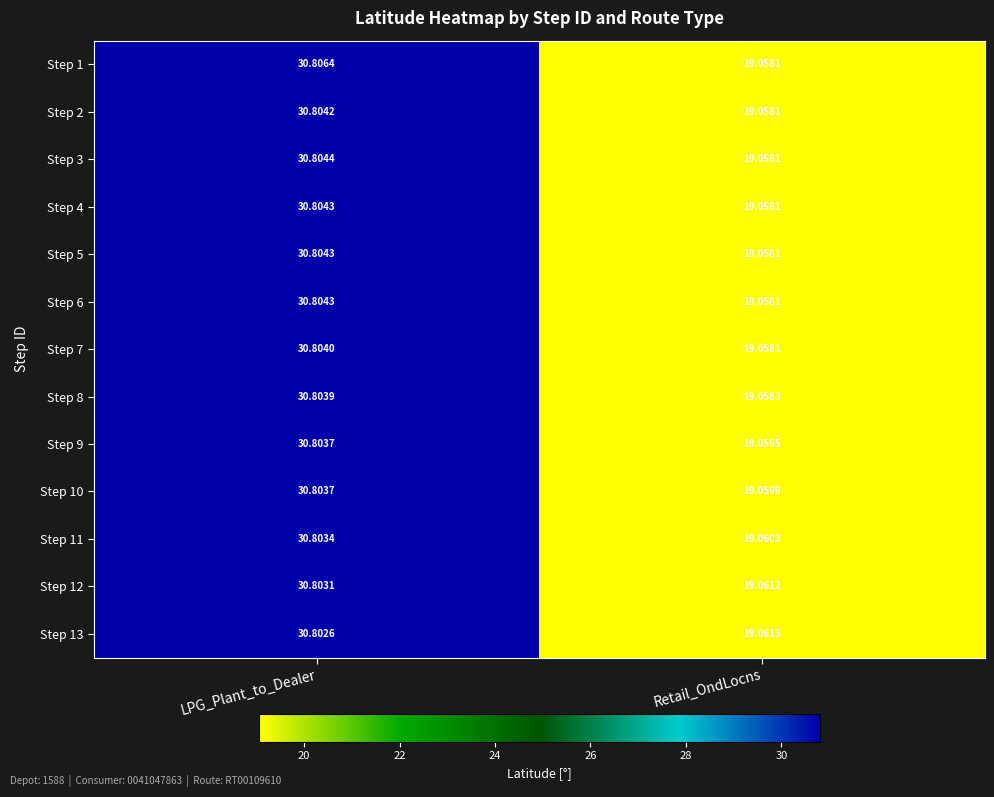

List the labels in order of Step 5 value, largest first.

LPG_Plant_to_Dealer, Retail_OndLocns